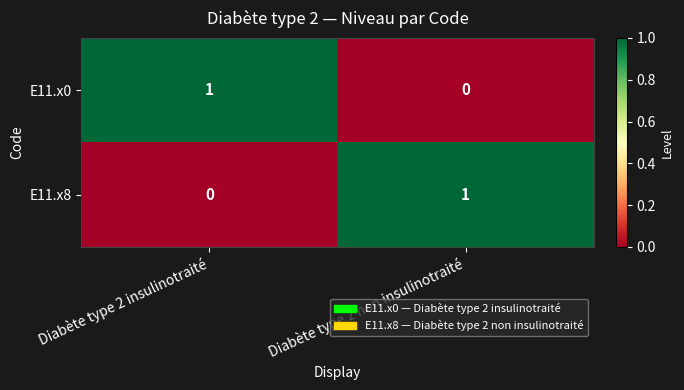

At Diabète type 2 insulinotraité, list the series in order from largest to smallest.

E11.x0, E11.x8